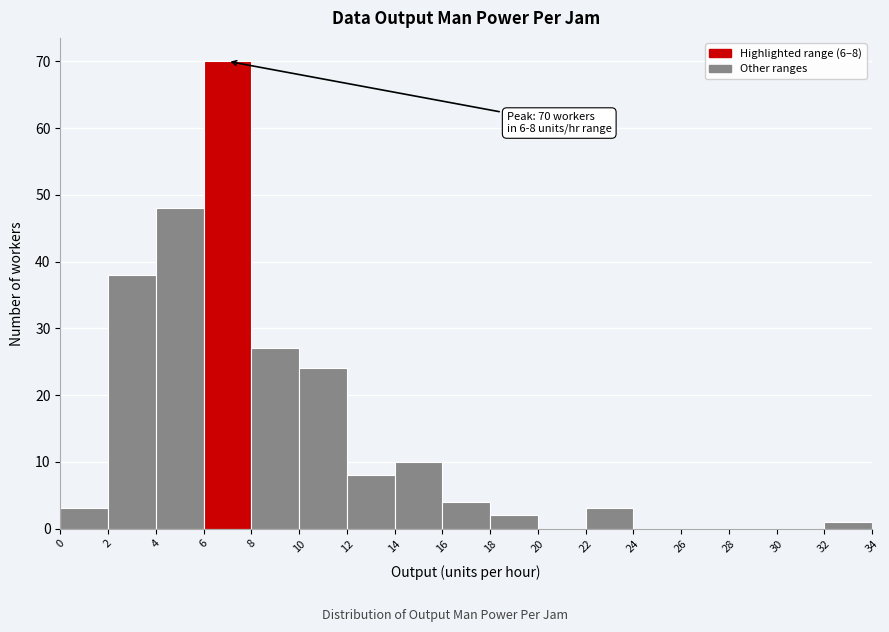

Over which range of the x-axis is the bar tallest?

6 to 8